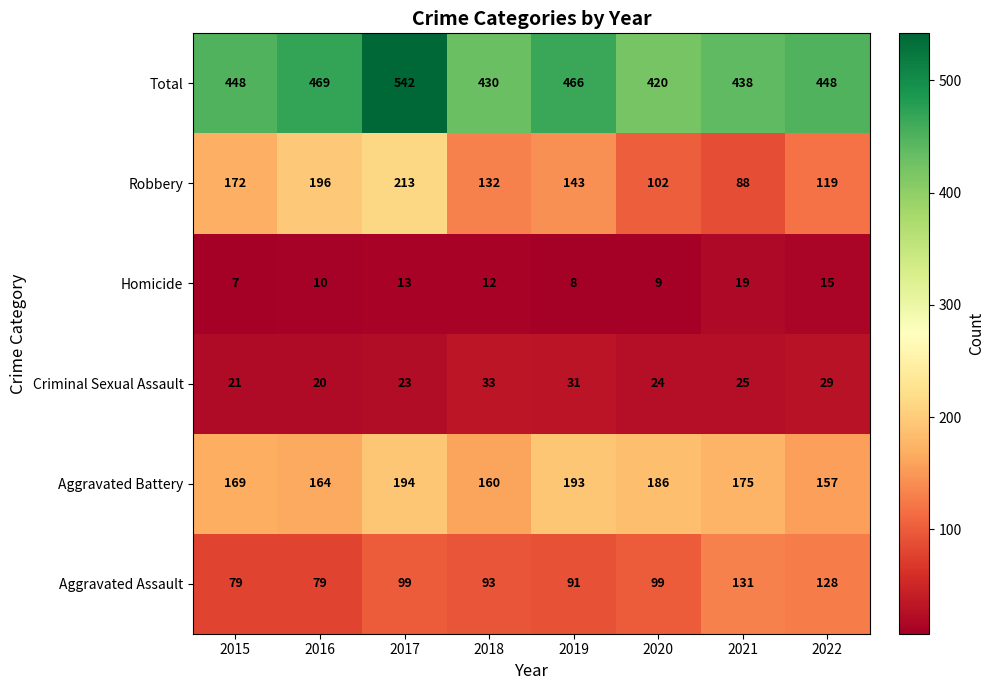

At which category is the sum across all series the highest?

2017